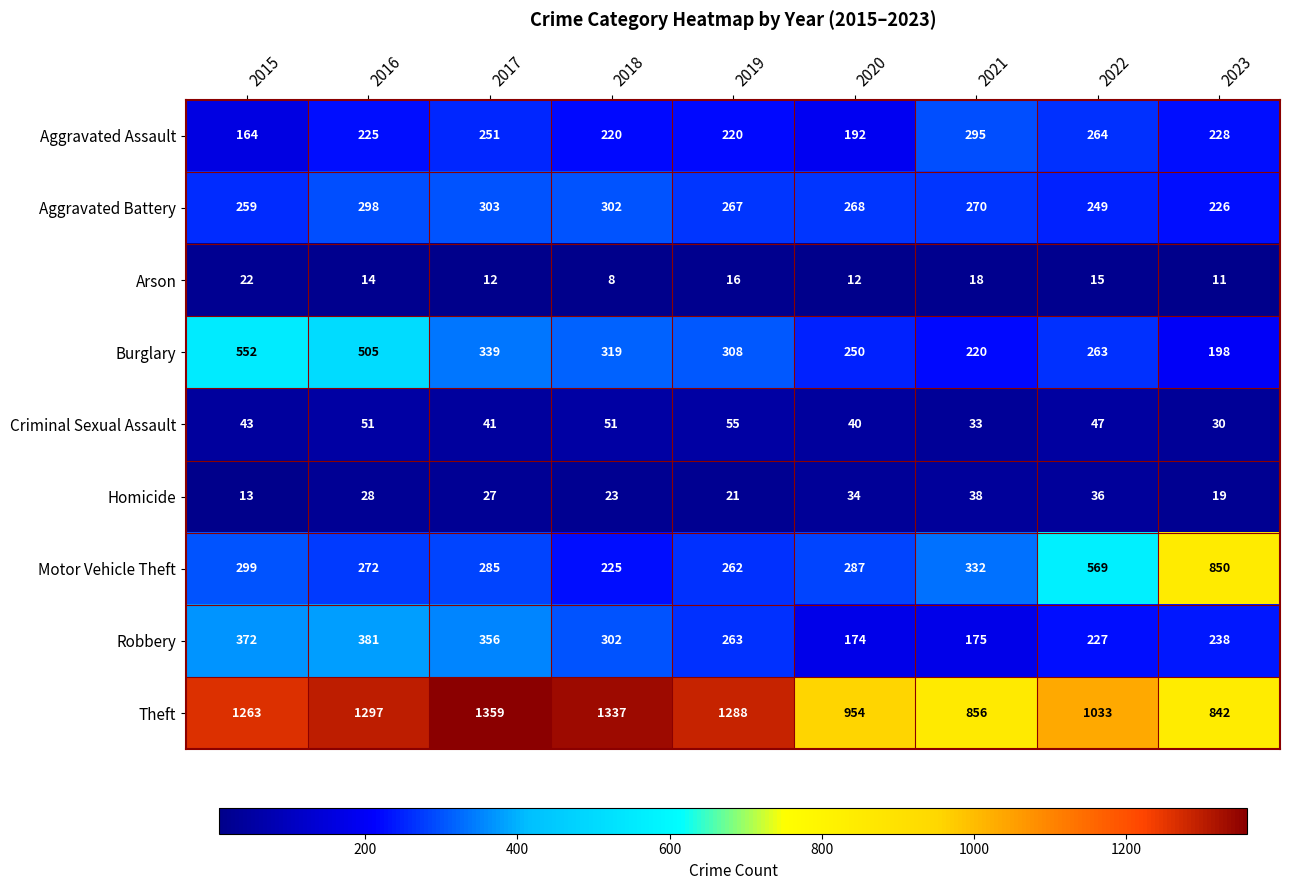

True or false: Theft has a value of 1297 at 2016.

True